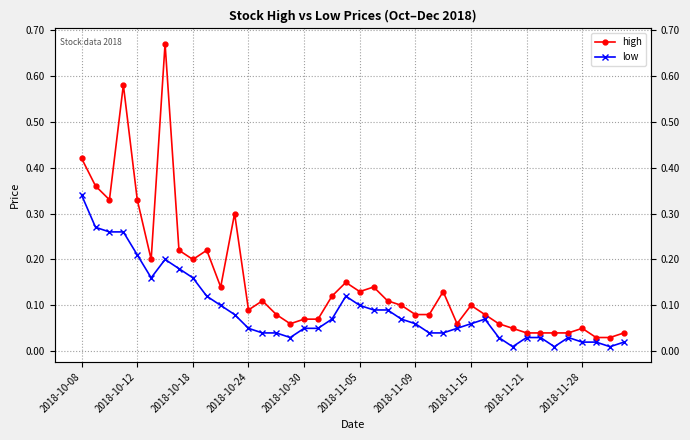

Does the chart display data point markers on the line(s)?

Yes